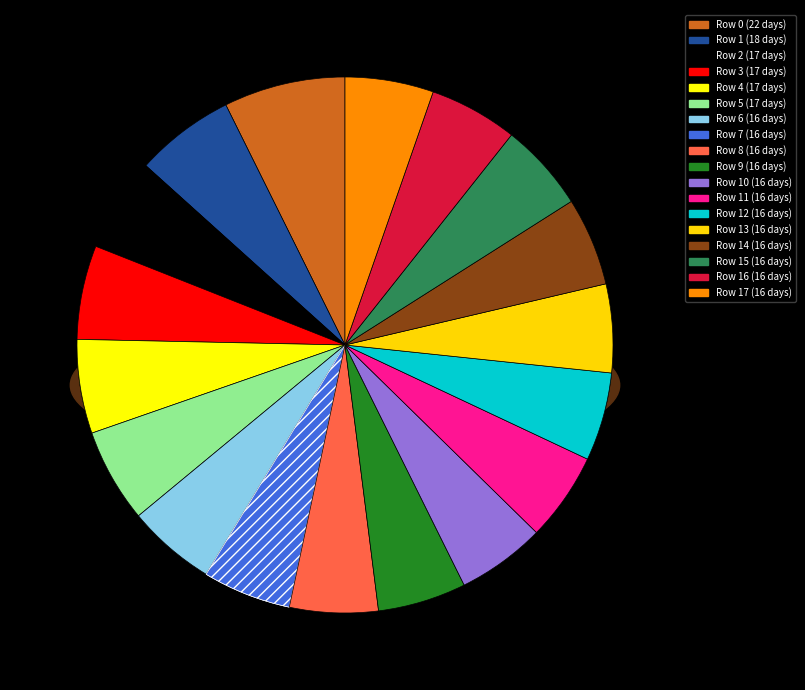

What percentage do 9 and 5 together represent?

11.0%